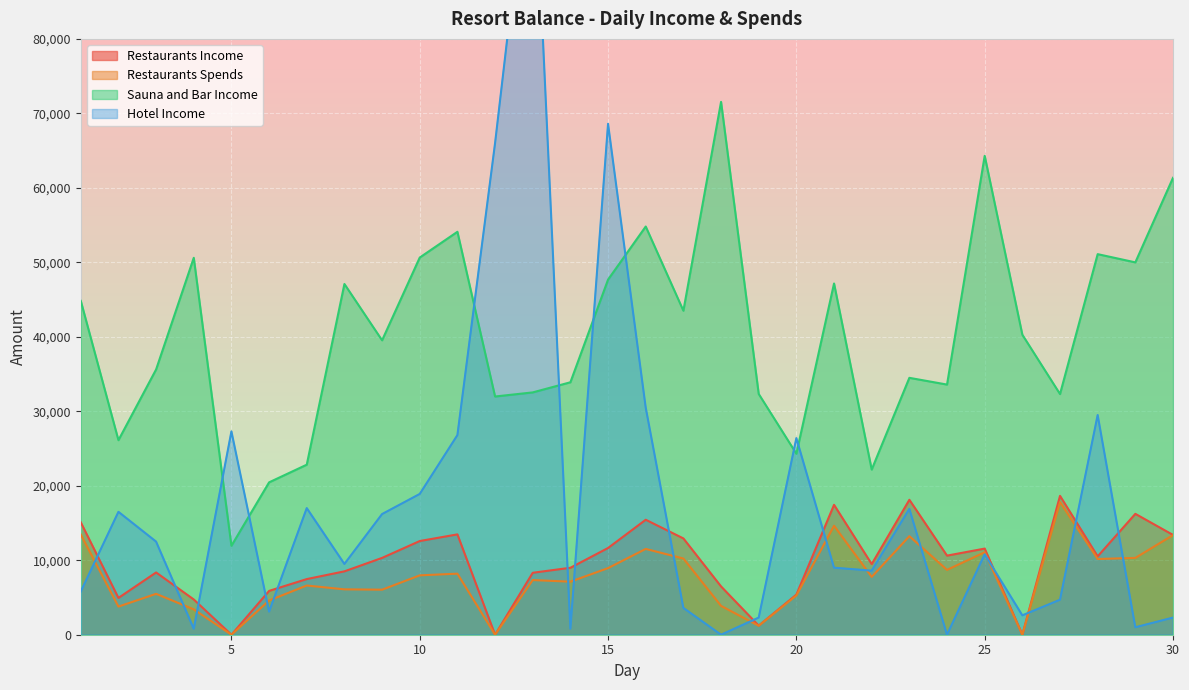

True or false: Hotel Income and Sauna and Bar Income intersect in this chart.

True